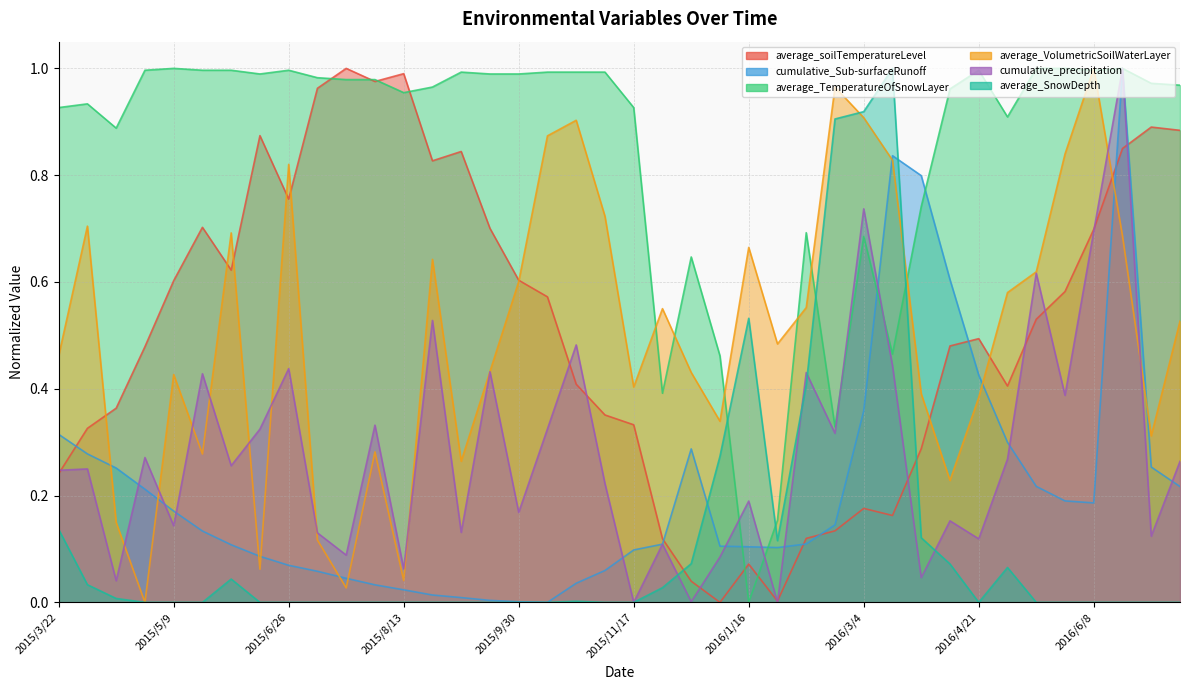

Reading right to left, extract all data points from this chart.

average_soilTemperatureLevel: 2016/8/7=0.9	2016/7/26=0.9	2016/7/14=0.8	2016/6/8=0.7	2016/5/27=0.6	2016/5/15=0.5	2016/5/3=0.4	2016/4/21=0.5	2016/4/9=0.5	2016/3/28=0.3	2016/3/16=0.2	2016/3/4=0.2	2016/2/21=0.1	2016/2/9=0.1	2016/1/28=0.0	2016/1/16=0.1	2016/1/4=0.0	2015/12/23=0.0	2015/11/29=0.1	2015/11/17=0.3	2015/11/5=0.4	2015/10/24=0.4	2015/10/12=0.6	2015/9/30=0.6	2015/9/18=0.7	2015/9/6=0.8	2015/8/25=0.8	2015/8/13=1.0	2015/8/1=1.0	2015/7/20=1.0	2015/7/8=1.0	2015/6/26=0.8	2015/6/14=0.9	2015/6/2=0.6	2015/5/21=0.7	2015/5/9=0.6	2015/4/27=0.5	2015/4/15=0.4	2015/4/3=0.3	2015/3/22=0.2
cumulative_Sub-surfaceRunoff: 2016/8/7=0.2	2016/7/26=0.3	2016/7/14=1.0	2016/6/8=0.2	2016/5/27=0.2	2016/5/15=0.2	2016/5/3=0.3	2016/4/21=0.4	2016/4/9=0.6	2016/3/28=0.8	2016/3/16=0.8	2016/3/4=0.4	2016/2/21=0.1	2016/2/9=0.1	2016/1/28=0.1	2016/1/16=0.1	2016/1/4=0.1	2015/12/23=0.3	2015/11/29=0.1	2015/11/17=0.1	2015/11/5=0.1	2015/10/24=0.0	2015/10/12=0.0	2015/9/30=0.0	2015/9/18=0.0	2015/9/6=0.0	2015/8/25=0.0	2015/8/13=0.0	2015/8/1=0.0	2015/7/20=0.0	2015/7/8=0.1	2015/6/26=0.1	2015/6/14=0.1	2015/6/2=0.1	2015/5/21=0.1	2015/5/9=0.2	2015/4/27=0.2	2015/4/15=0.3	2015/4/3=0.3	2015/3/22=0.3
average_TemperatureOfSnowLayer: 2016/8/7=1.0	2016/7/26=1.0	2016/7/14=1.0	2016/6/8=1.0	2016/5/27=1.0	2016/5/15=1.0	2016/5/3=0.9	2016/4/21=1.0	2016/4/9=1.0	2016/3/28=0.7	2016/3/16=0.5	2016/3/4=0.7	2016/2/21=0.3	2016/2/9=0.7	2016/1/28=0.2	2016/1/16=0.0	2016/1/4=0.5	2015/12/23=0.6	2015/11/29=0.4	2015/11/17=0.9	2015/11/5=1.0	2015/10/24=1.0	2015/10/12=1.0	2015/9/30=1.0	2015/9/18=1.0	2015/9/6=1.0	2015/8/25=1.0	2015/8/13=1.0	2015/8/1=1.0	2015/7/20=1.0	2015/7/8=1.0	2015/6/26=1.0	2015/6/14=1.0	2015/6/2=1.0	2015/5/21=1.0	2015/5/9=1.0	2015/4/27=1.0	2015/4/15=0.9	2015/4/3=0.9	2015/3/22=0.9
average_VolumetricSoilWaterLayer: 2016/8/7=0.5	2016/7/26=0.3	2016/7/14=0.7	2016/6/8=1.0	2016/5/27=0.8	2016/5/15=0.6	2016/5/3=0.6	2016/4/21=0.4	2016/4/9=0.2	2016/3/28=0.4	2016/3/16=0.8	2016/3/4=0.9	2016/2/21=1.0	2016/2/9=0.6	2016/1/28=0.5	2016/1/16=0.7	2016/1/4=0.3	2015/12/23=0.4	2015/11/29=0.6	2015/11/17=0.4	2015/11/5=0.7	2015/10/24=0.9	2015/10/12=0.9	2015/9/30=0.6	2015/9/18=0.4	2015/9/6=0.3	2015/8/25=0.6	2015/8/13=0.0	2015/8/1=0.3	2015/7/20=0.0	2015/7/8=0.1	2015/6/26=0.8	2015/6/14=0.1	2015/6/2=0.7	2015/5/21=0.3	2015/5/9=0.4	2015/4/27=0.0	2015/4/15=0.1	2015/4/3=0.7	2015/3/22=0.5
cumulative_precipitation: 2016/8/7=0.3	2016/7/26=0.1	2016/7/14=1.0	2016/6/8=0.7	2016/5/27=0.4	2016/5/15=0.6	2016/5/3=0.3	2016/4/21=0.1	2016/4/9=0.2	2016/3/28=0.0	2016/3/16=0.4	2016/3/4=0.7	2016/2/21=0.3	2016/2/9=0.4	2016/1/28=0.0	2016/1/16=0.2	2016/1/4=0.1	2015/12/23=0.0	2015/11/29=0.1	2015/11/17=0.0	2015/11/5=0.2	2015/10/24=0.5	2015/10/12=0.3	2015/9/30=0.2	2015/9/18=0.4	2015/9/6=0.1	2015/8/25=0.5	2015/8/13=0.1	2015/8/1=0.3	2015/7/20=0.1	2015/7/8=0.1	2015/6/26=0.4	2015/6/14=0.3	2015/6/2=0.3	2015/5/21=0.4	2015/5/9=0.1	2015/4/27=0.3	2015/4/15=0.0	2015/4/3=0.2	2015/3/22=0.2
average_SnowDepth: 2016/8/7=0.0	2016/7/26=0.0	2016/7/14=0.0	2016/6/8=0.0	2016/5/27=0.0	2016/5/15=0.0	2016/5/3=0.1	2016/4/21=0.0	2016/4/9=0.1	2016/3/28=0.1	2016/3/16=1.0	2016/3/4=0.9	2016/2/21=0.9	2016/2/9=0.4	2016/1/28=0.1	2016/1/16=0.5	2016/1/4=0.3	2015/12/23=0.1	2015/11/29=0.0	2015/11/17=0.0	2015/11/5=0.0	2015/10/24=0.0	2015/10/12=0.0	2015/9/30=0.0	2015/9/18=0.0	2015/9/6=0.0	2015/8/25=0.0	2015/8/13=0.0	2015/8/1=0.0	2015/7/20=0.0	2015/7/8=0.0	2015/6/26=0.0	2015/6/14=0.0	2015/6/2=0.0	2015/5/21=0.0	2015/5/9=0.0	2015/4/27=0.0	2015/4/15=0.0	2015/4/3=0.0	2015/3/22=0.1